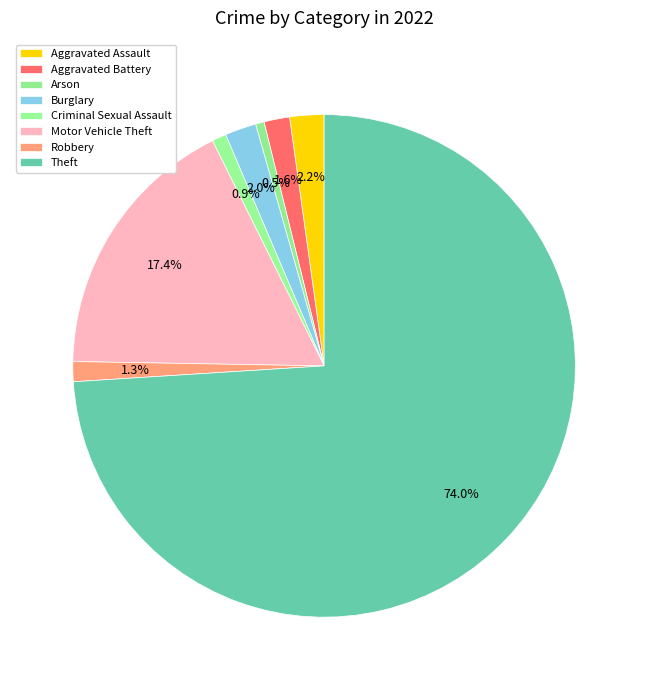

Which has a higher value, Aggravated Assault or Arson?

Aggravated Assault